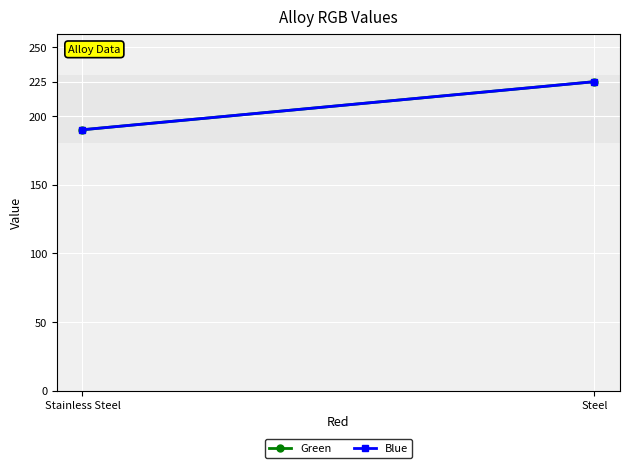

Which series has the widest spread of values?

Green